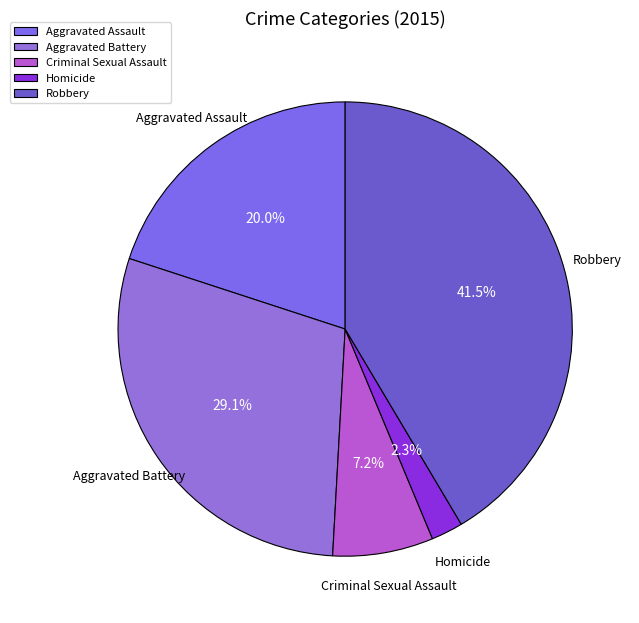

How many segments does this pie chart have?

5